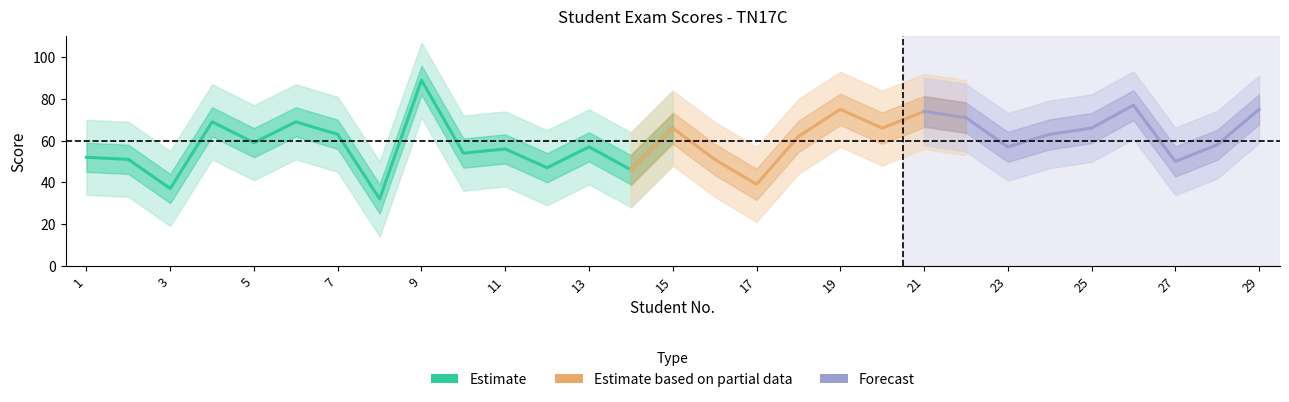

What is the difference between the maximum and minimum values?

57